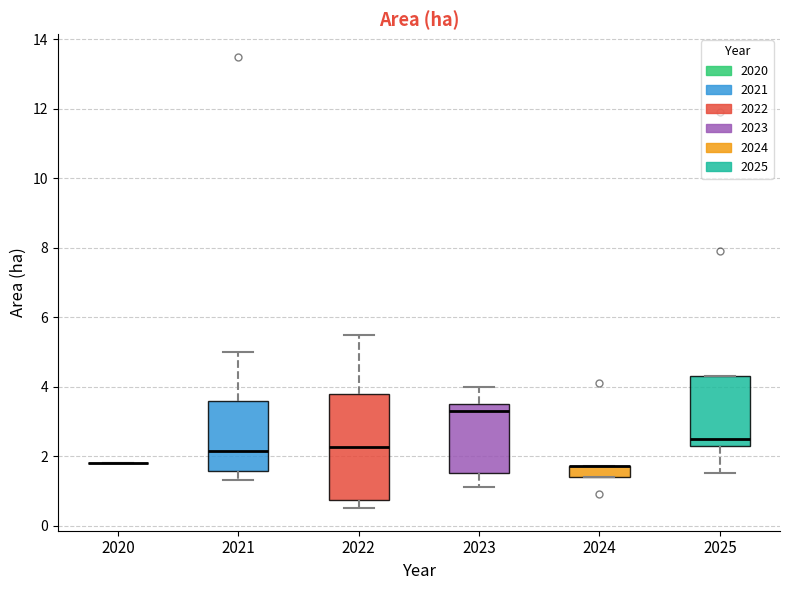

Where is the upper edge of the box at x = 2025 on the y-axis? The values are not printed on the chart, so give them approximately, as read against the axis.

4.4